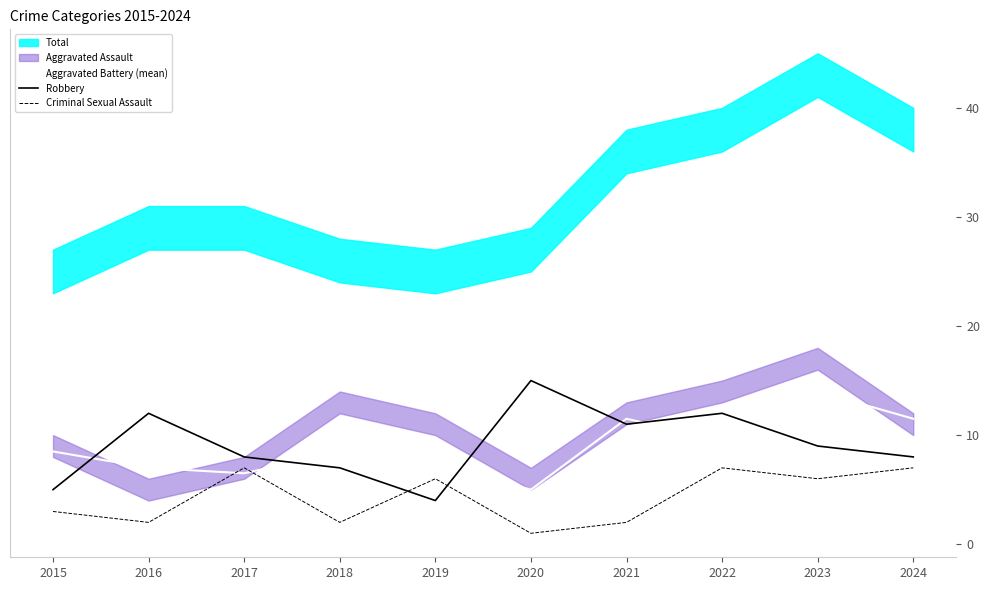

At which label does Robbery reach its minimum?

2019